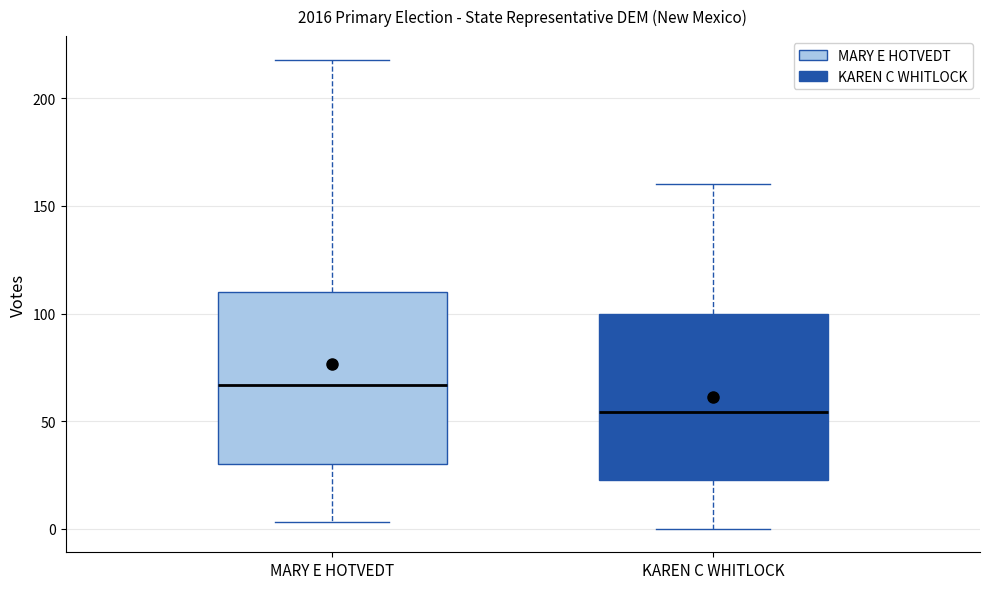

Reading left to right, read every box against the y-axis: the position of its median line, the range the box covers, and the ends of its whiskers. The values are not printed on the chart, so give them approximately, as read against the axis.

MARY E HOTVEDT: median 65, box 30 to 110, whiskers 5 to 220
KAREN C WHITLOCK: median 55, box 25 to 100, whiskers 0 to 160